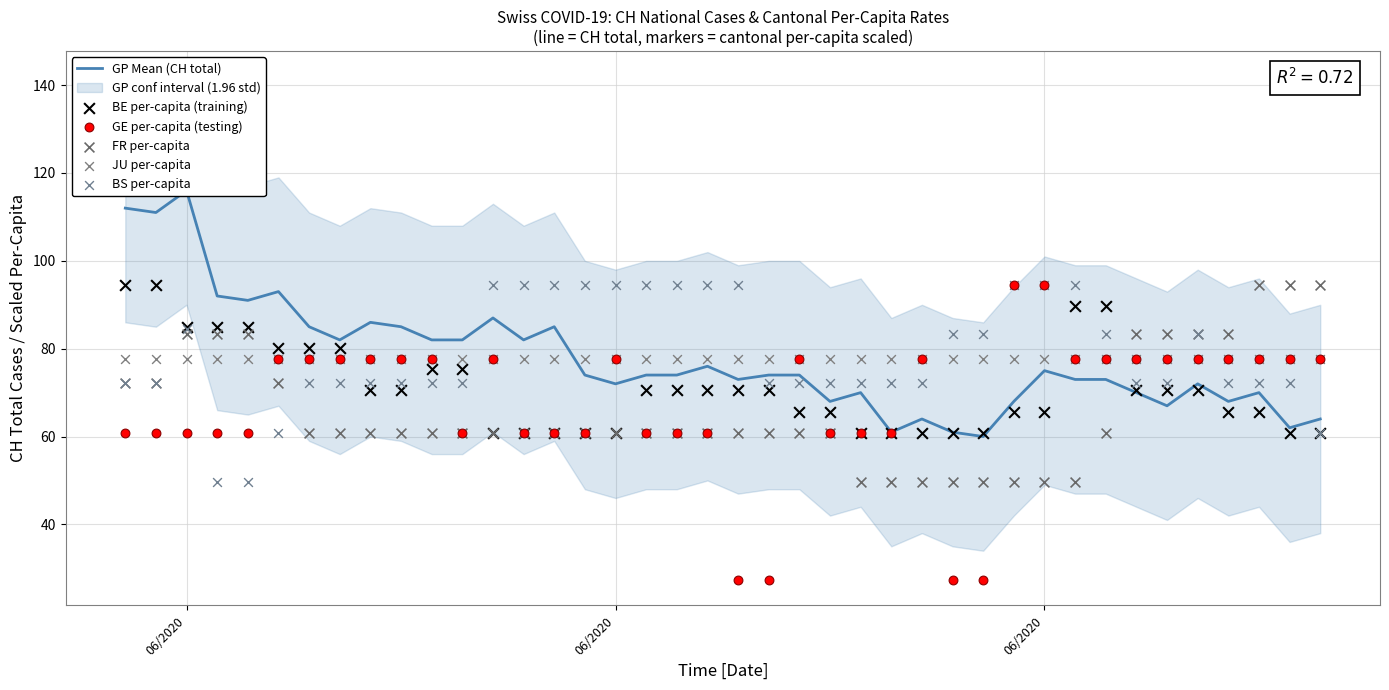

Which series has the largest Y range (max minus min)?

GE per-capita (testing)